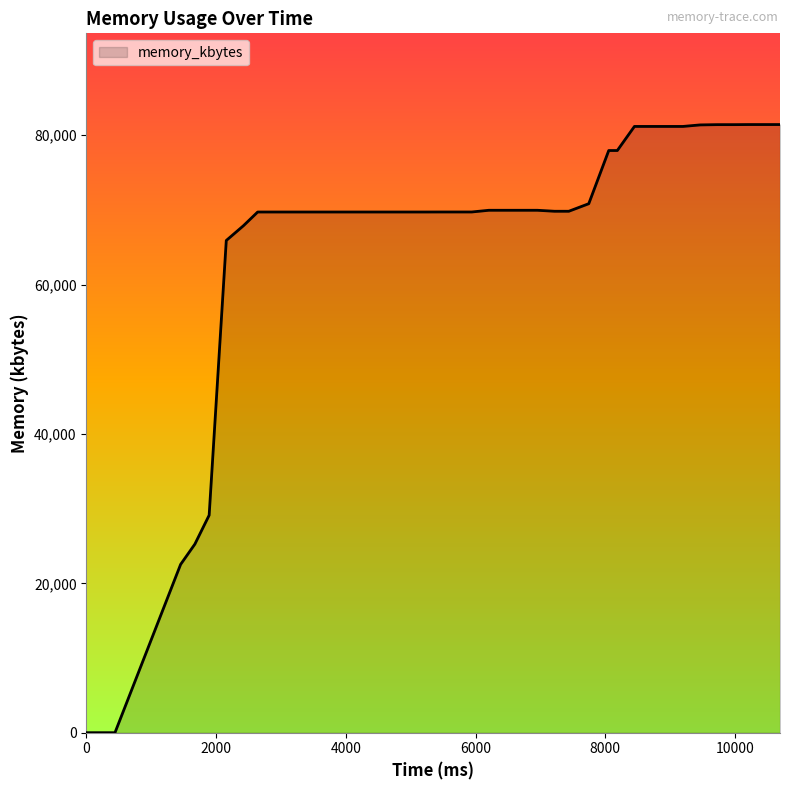

What is the difference between the maximum and minimum values?

81416